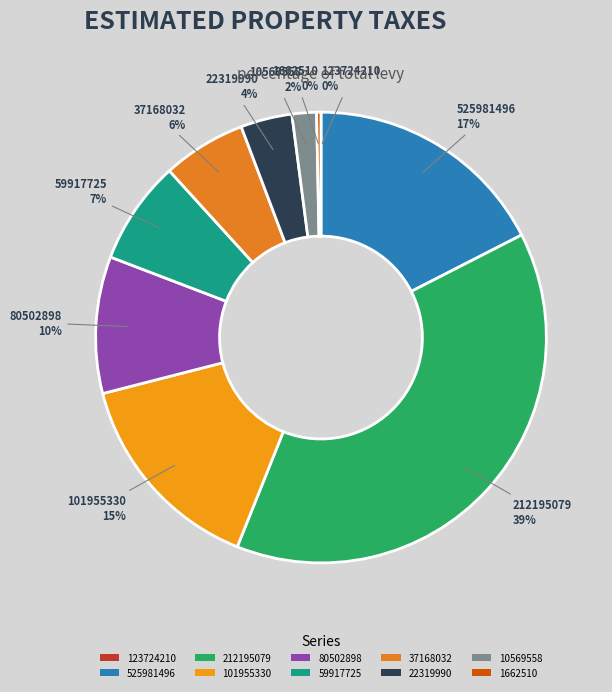

Is it true that 10569558 is 2% of the pie?

True